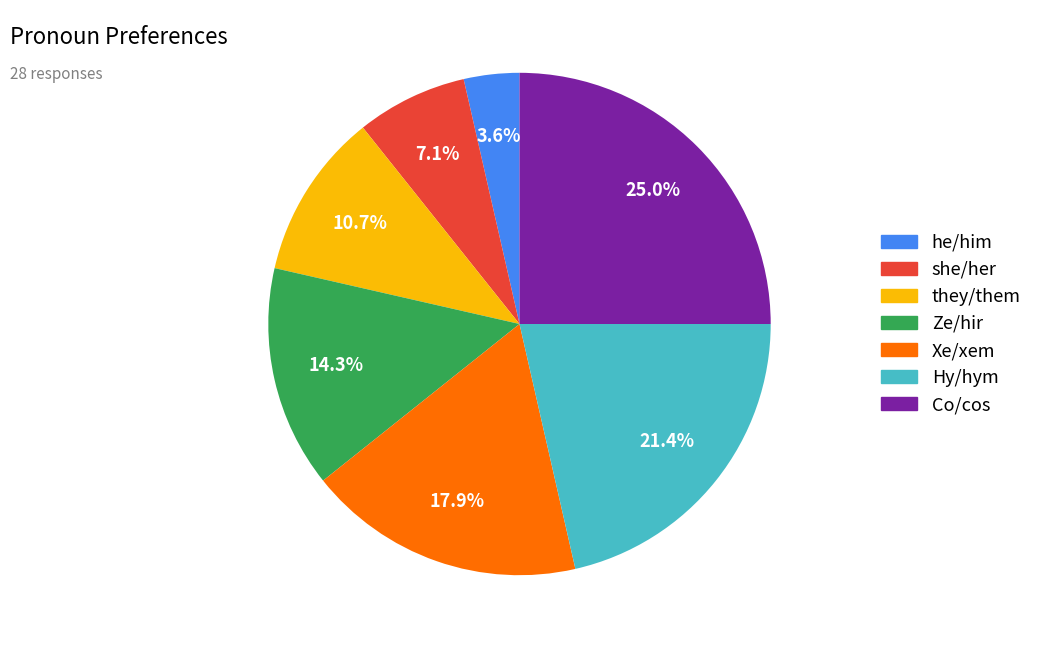

Rank the categories by value from highest to lowest.

Co/cos, Hy/hym, Xe/xem, Ze/hir, they/them, she/her, he/him